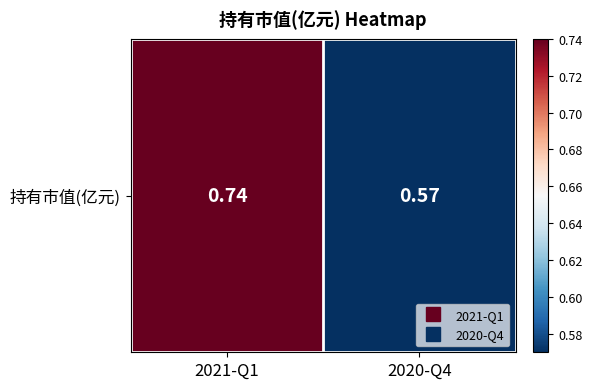

What is the sum of all values?

1.3